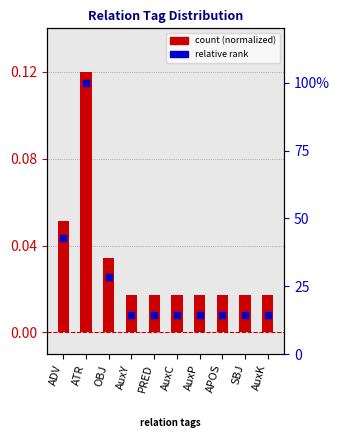

Which series has the largest Y range (max minus min)?

relative rank